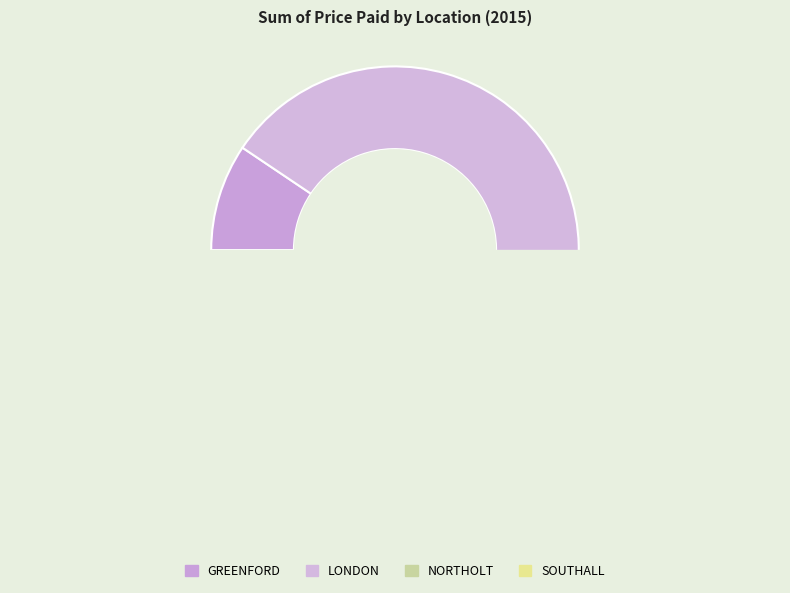

Is there any slice that represents more than half of the pie?

Yes